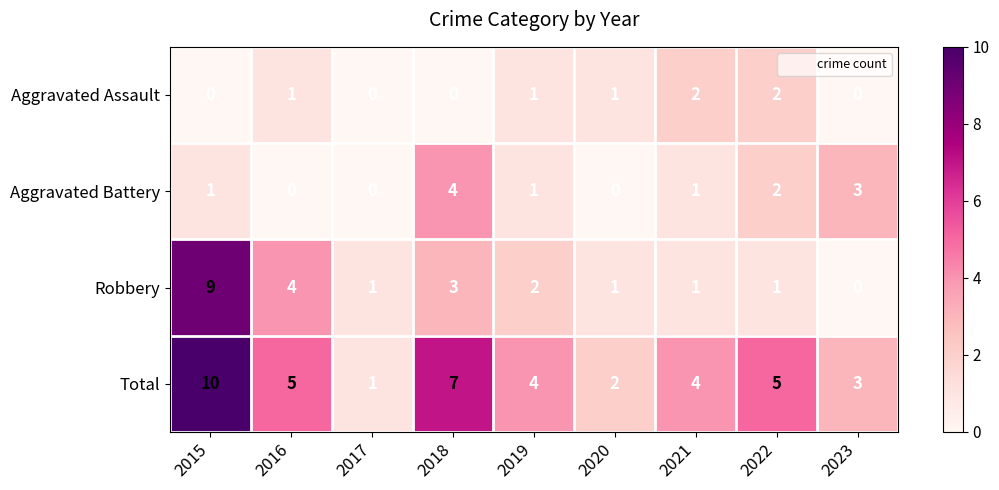

What is the difference between the maximum and minimum values in the Robbery series?

9